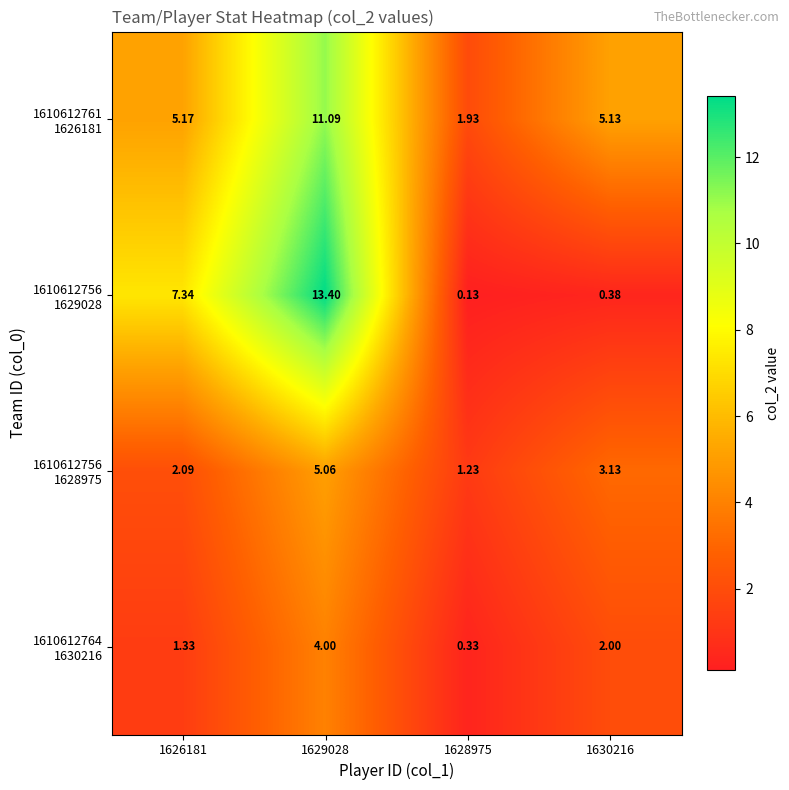

How many categories are shown in the chart?

4